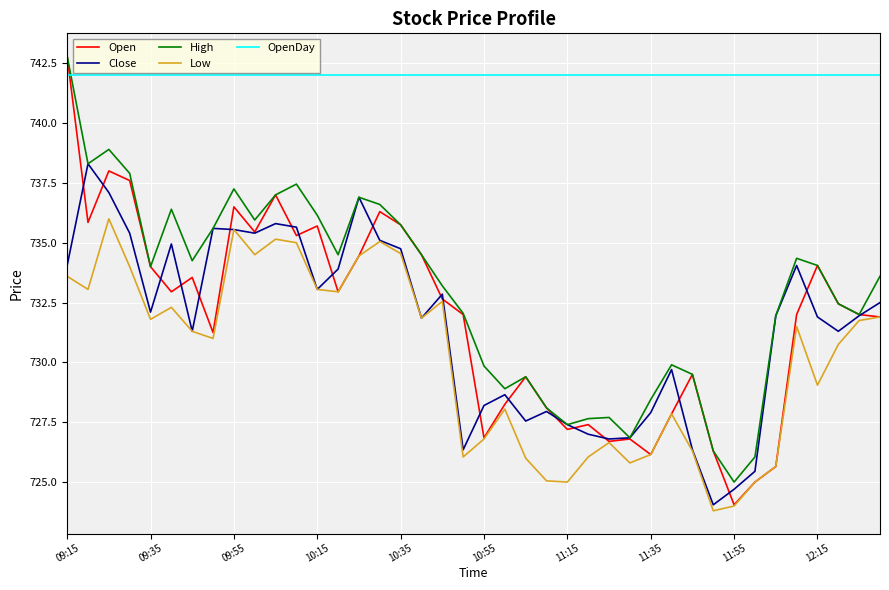

Which series has the largest range (max minus min)?

Open